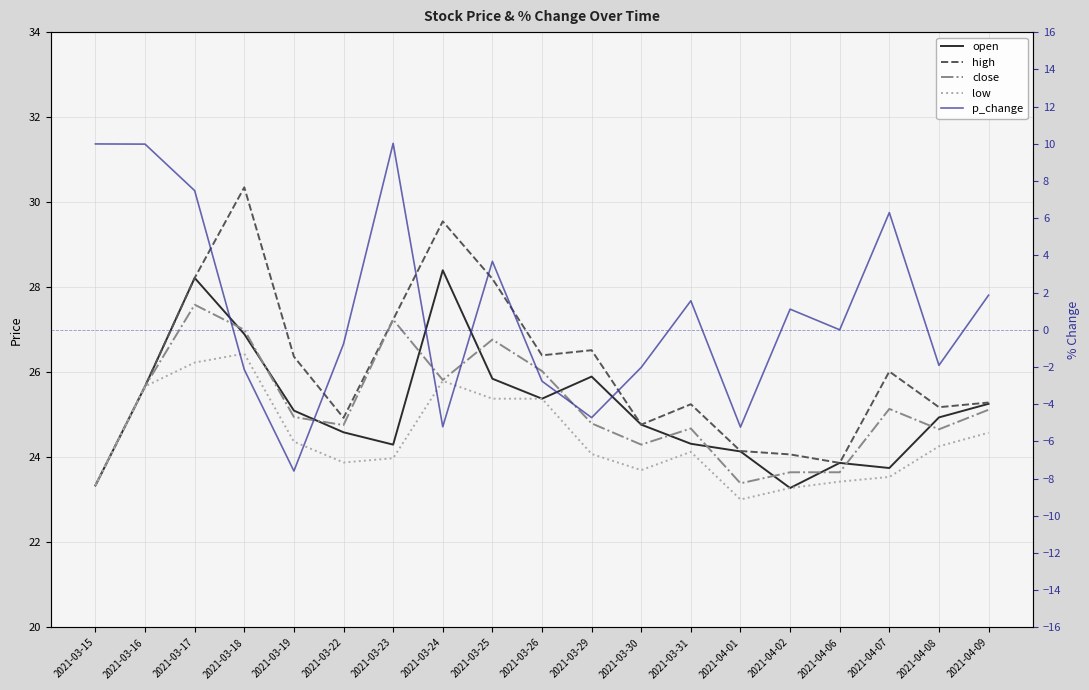

Which category has the lowest value in the low series?

2021-04-01